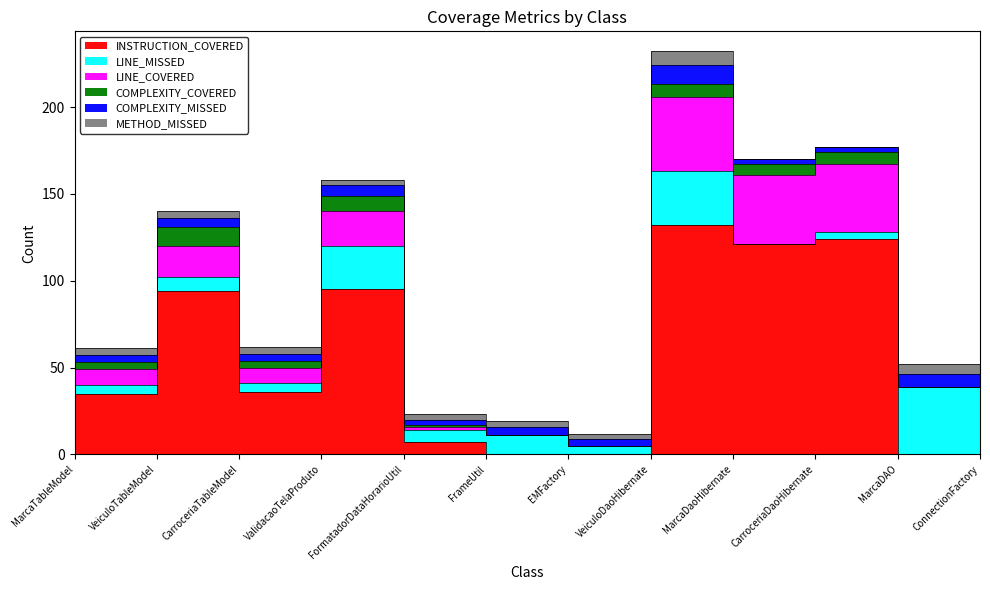

Where is the first local minimum for COMPLEXITY_MISSED?

CarroceriaTableModel